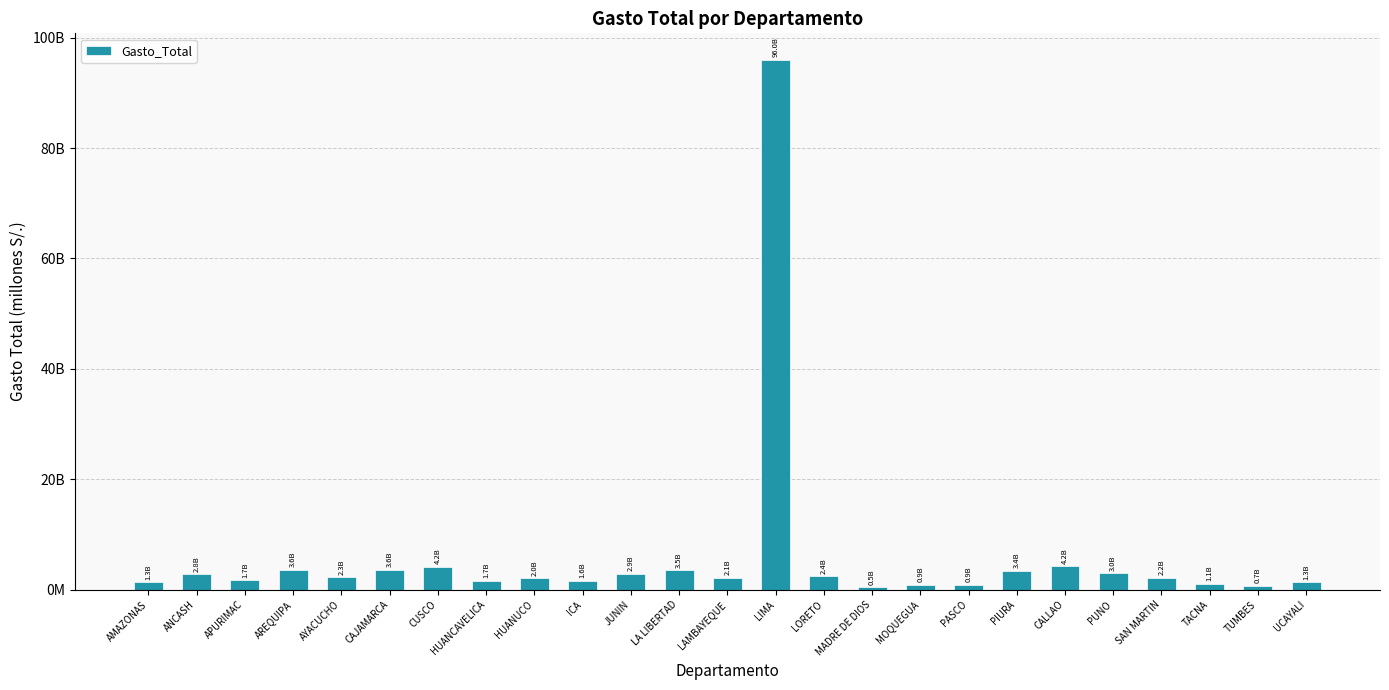

Reading right to left, extract all data points from this chart.

1347131976.6	696904730.7	1056257666.1	2170546498.9	3003645274.4	4213295079.4	3397841631.8	944579215.2	913388310.4	450775424.4	2442694915.0	95982244483.0	2147910484.3	3497239999.8	2939699750.7	1636457782.1	2044922800.8	1663316314.2	4191641333.5	3584678135.7	2266508216.7	3613858446.6	1676273201.2	2767996037.8	1329410400.8